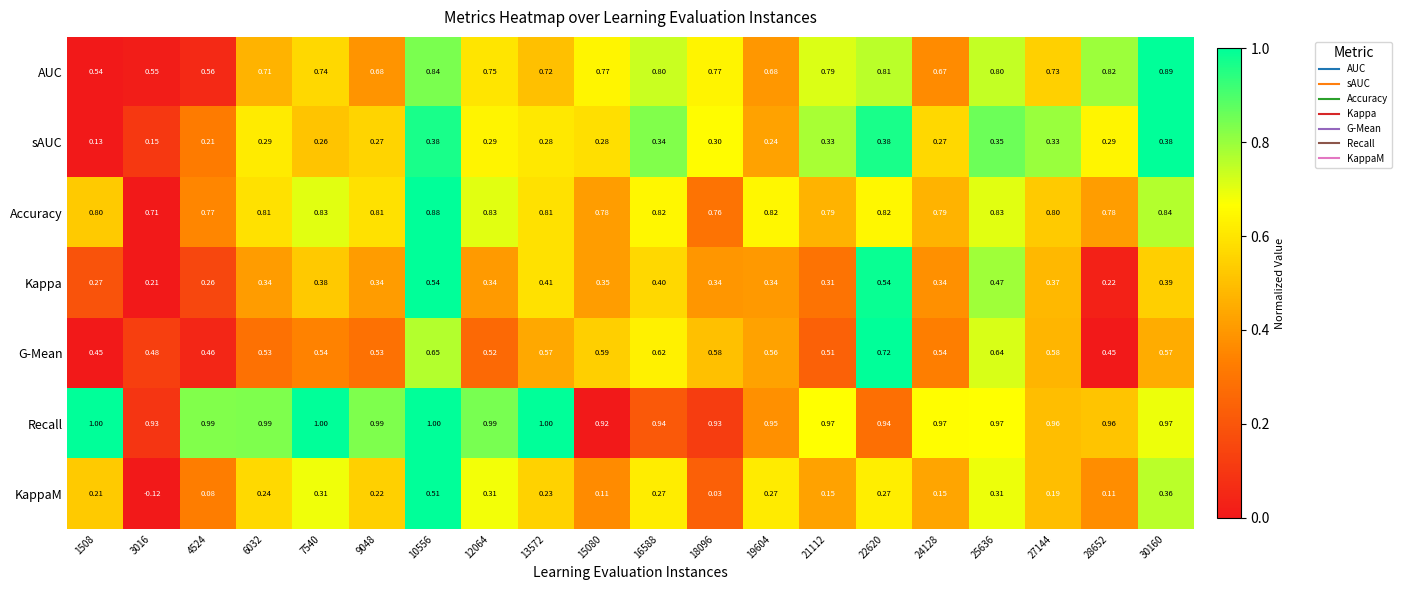

Between 4524 and 12064, which series saw the biggest shift?

KappaM